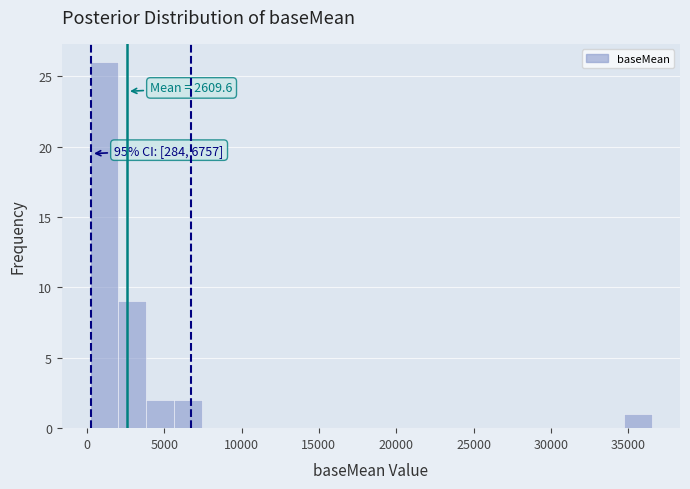

Around what value on the x-axis is the tallest bar? Give the approximate position of its centre, as read against the axis.

1000